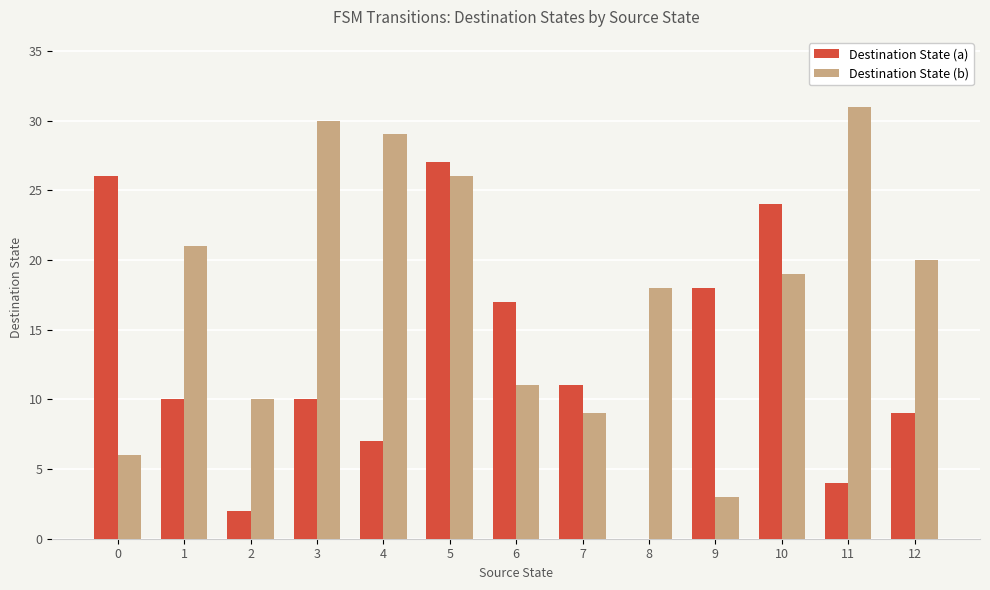

Is the value of Destination State (b) at 8 greater than the value of Destination State (a) at 5?

No